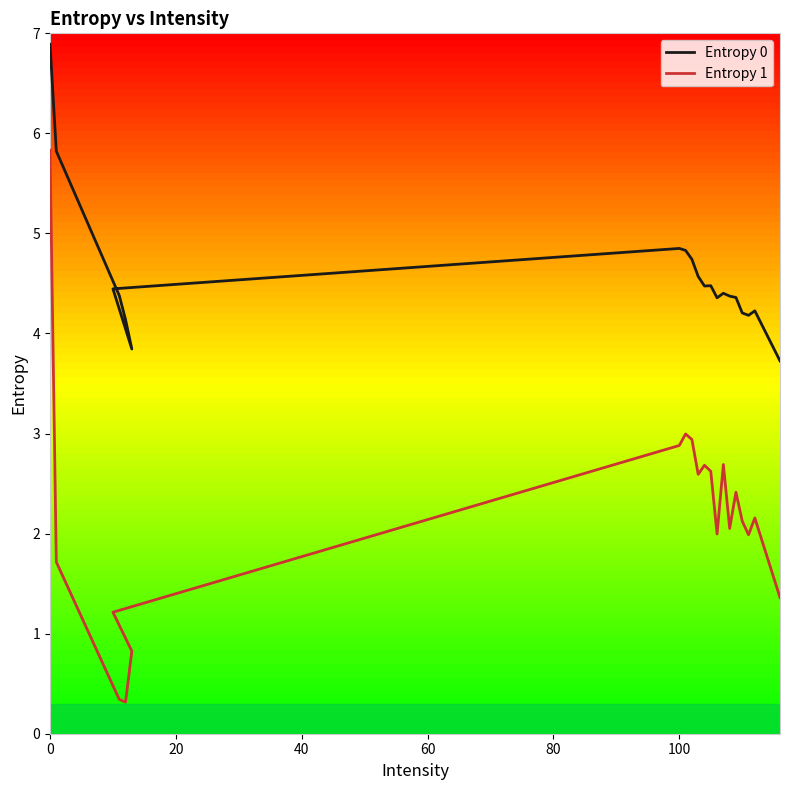

What is the difference between the maximum and minimum values in the Entropy 0 series?

3.2